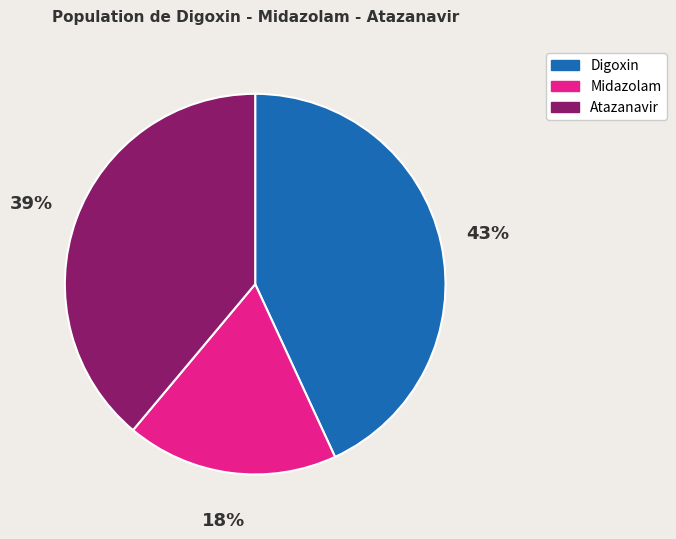

True or false: Midazolam accounts for 18% of the total.

True